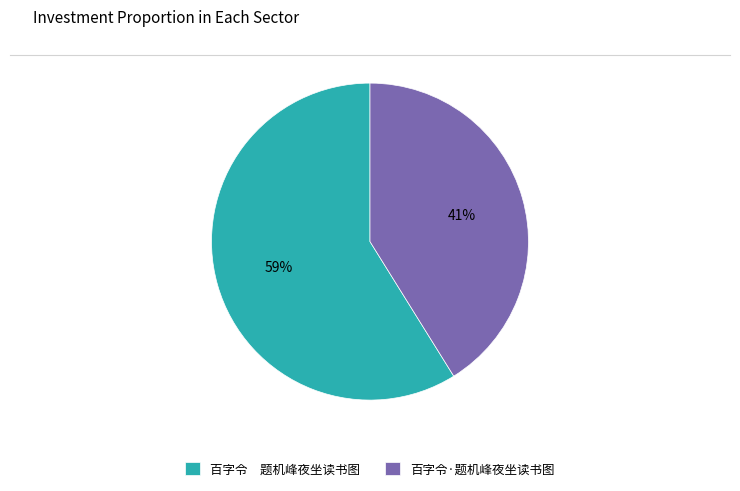

To the nearest percent, what is the average slice percentage?

50%